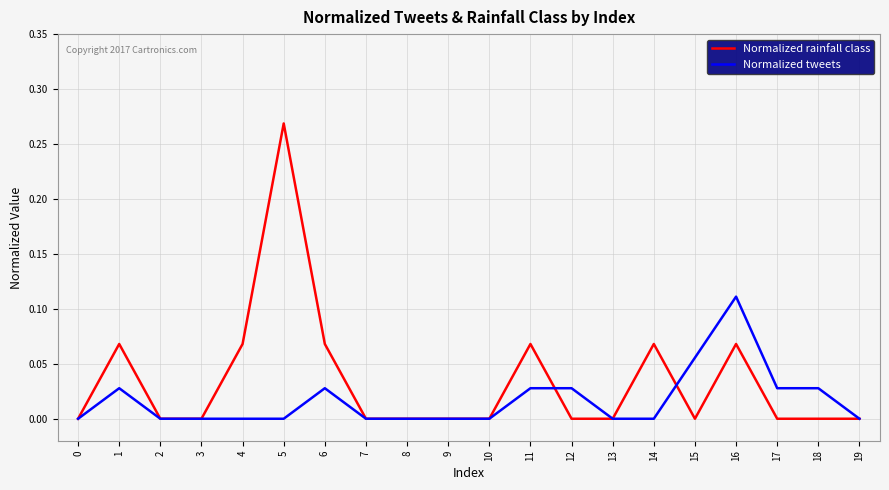

At which category is the sum across all series the highest?

5